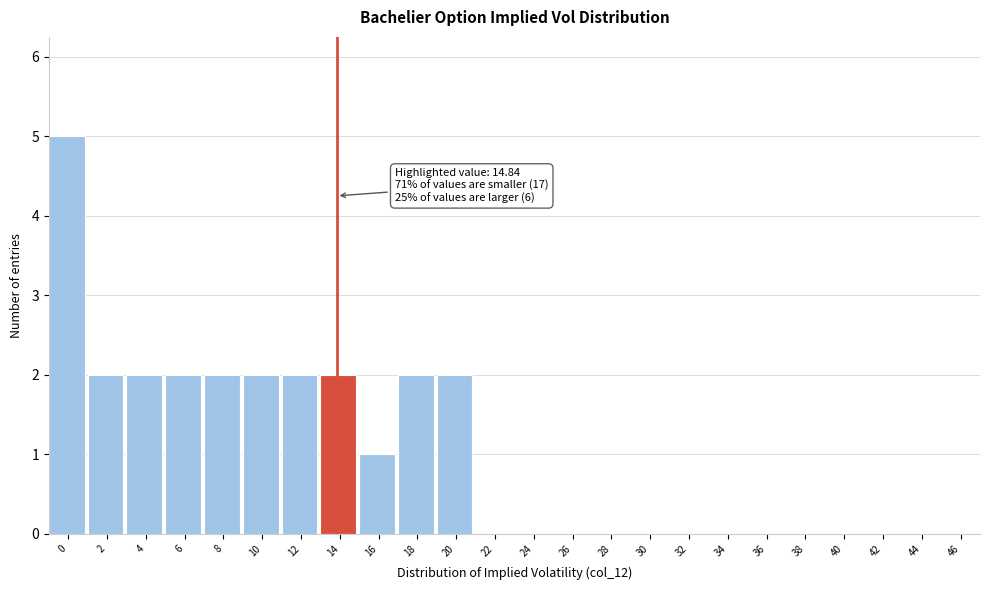

Reading left to right, transcribe all the data shown in this chart.

0=5	2=2	4=2	6=2	8=2	10=2	12=2	14=2	16=1	18=2	20=2	22=0	24=0	26=0	28=0	30=0	32=0	34=0	36=0	38=0	40=0	42=0	44=0	46=0